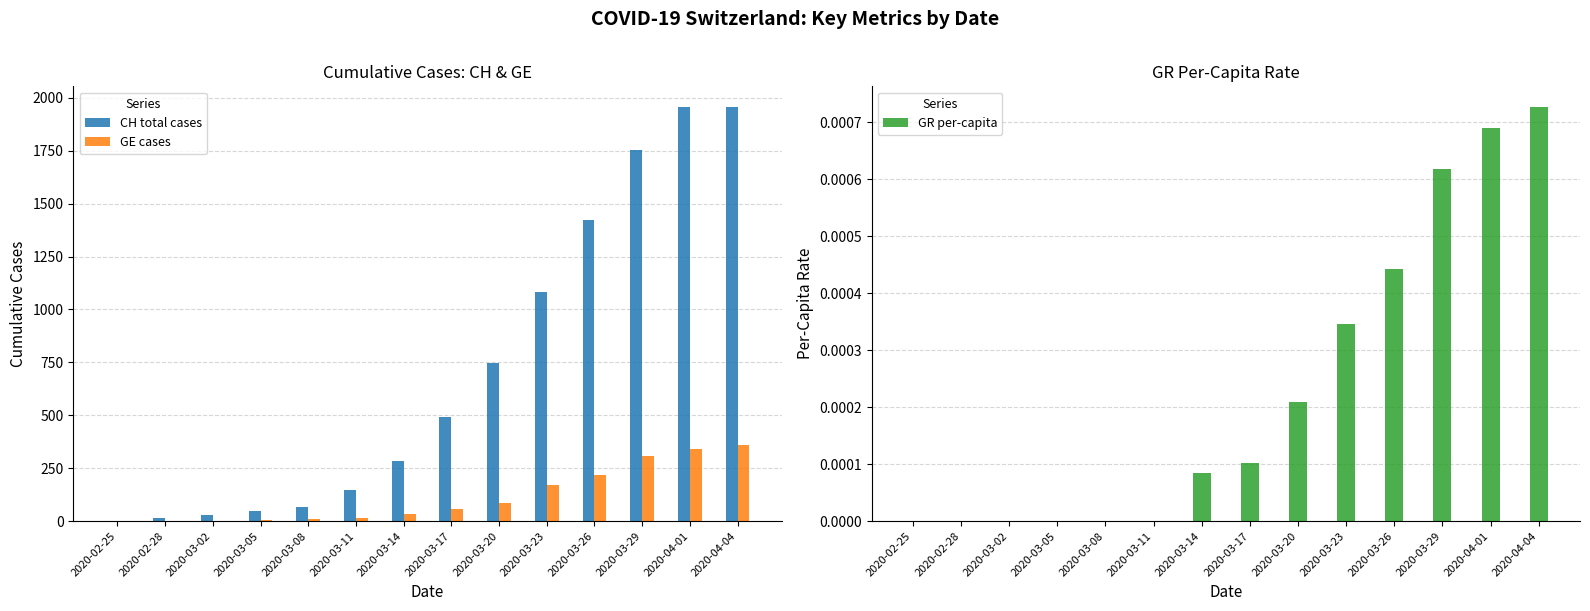

At how many categories does at least one series exceed 1172?

4